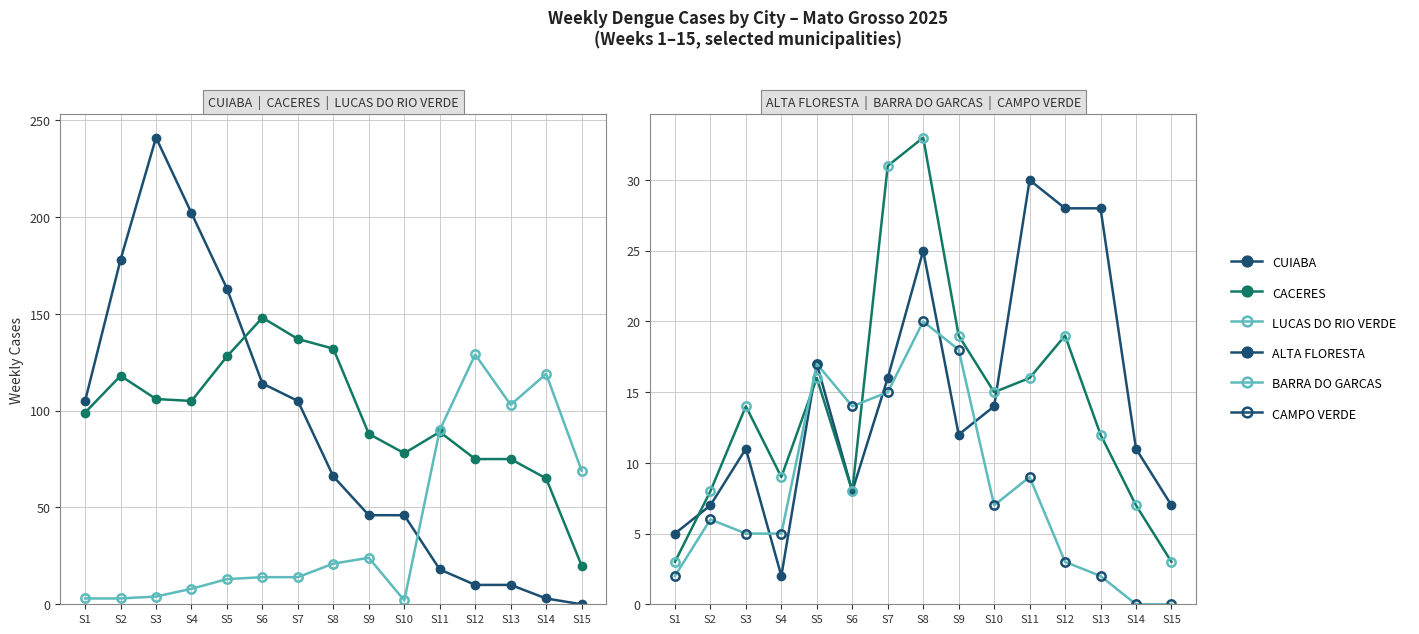

What is the total value across all series at S4?

331